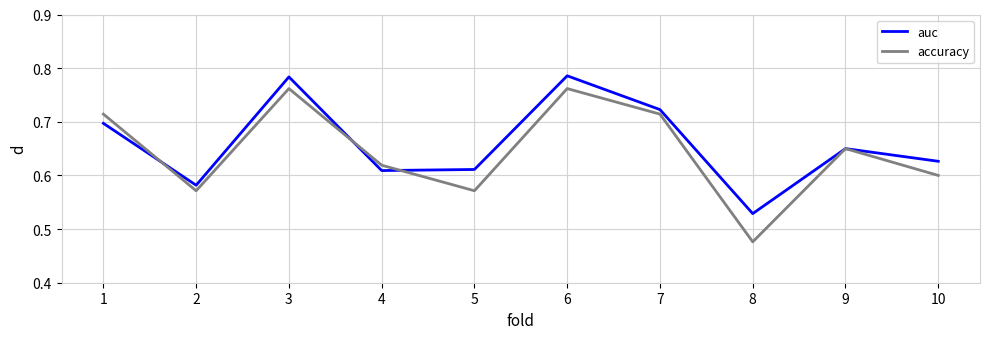

The value of accuracy at 1 is 0.7. True or false?

True